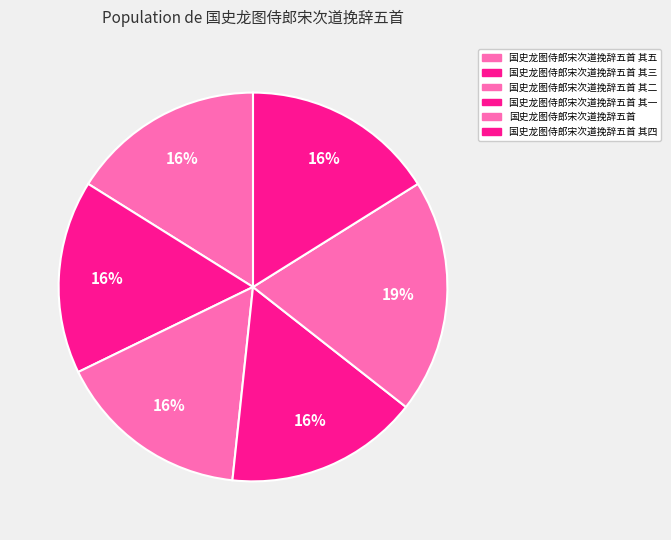

Count the number of slices in the pie.

6